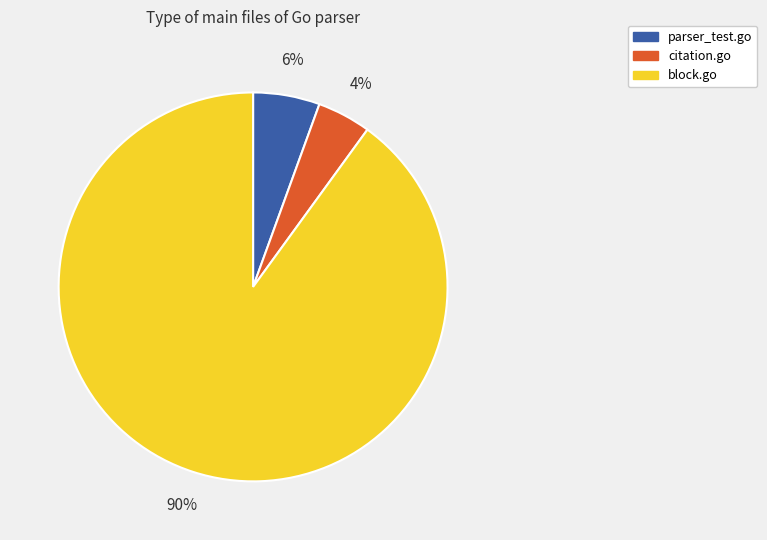

To the nearest percent, what is the average slice percentage?

33%